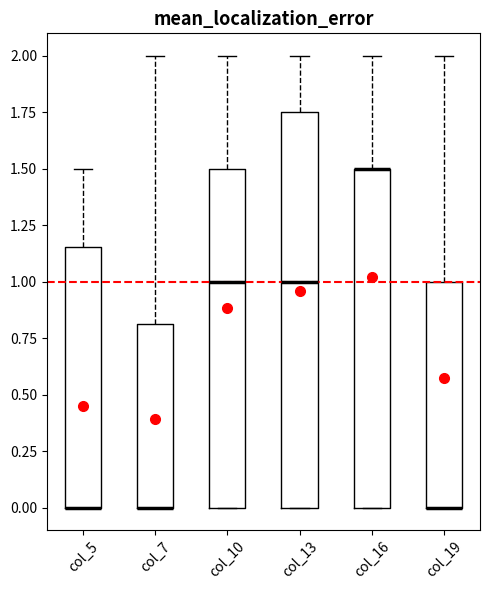

Reading left to right, transcribe this box plot: for each box, give where its median line is, the range the box spans, and where its two whiskers end, as read against the y-axis. The values are not printed on the chart, so give them approximately, as read against the axis.

col_5: median 0.00 (drawn on the box's lower edge), box 0.00 to 1.15, whiskers 0.00 to 1.50
col_7: median 0.00 (drawn on the box's lower edge), box 0.00 to 0.80, whiskers 0.00 to 2.00
col_10: median 1.00, box 0.00 to 1.50, whiskers 0.00 to 2.00
col_13: median 1.00, box 0.00 to 1.75, whiskers 0.00 to 2.00
col_16: median 1.50 (drawn on the box's upper edge), box 0.00 to 1.50, whiskers 0.00 to 2.00
col_19: median 0.00 (drawn on the box's lower edge), box 0.00 to 1.00, whiskers 0.00 to 2.00